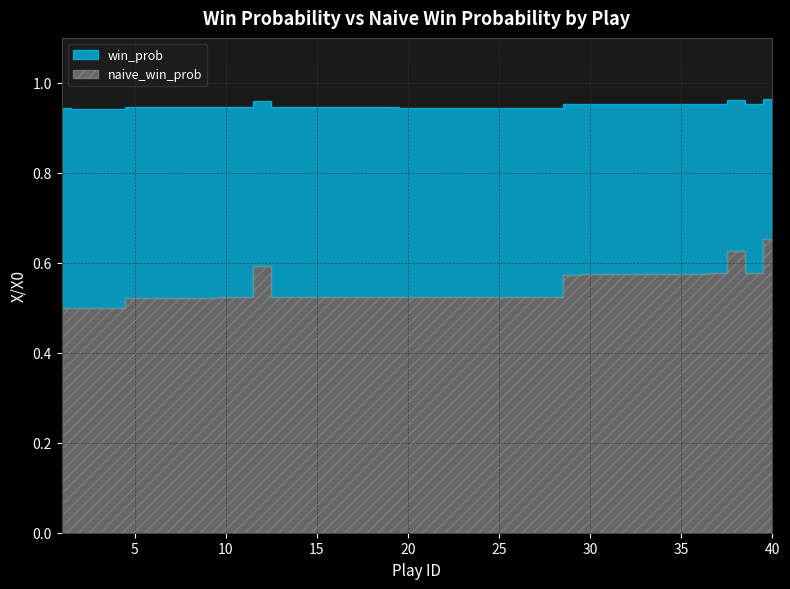

Is it true that win_prob equals 1.4 at 27?

False